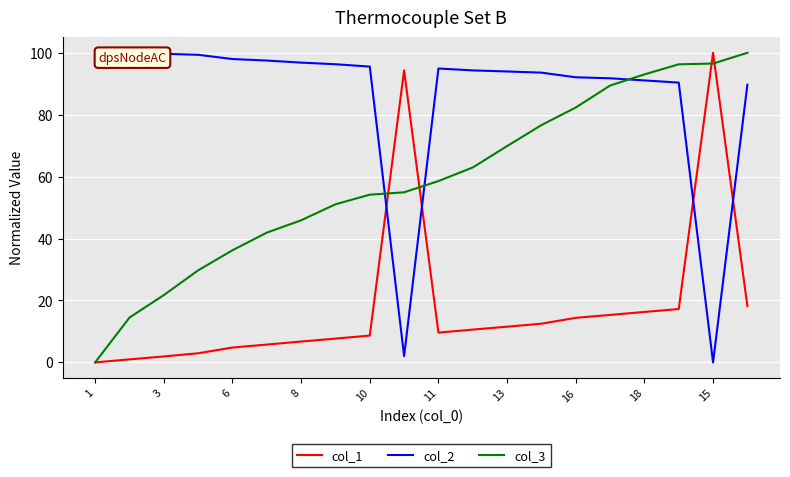

True or false: col_1 has a value of 9.6 at 11.

True